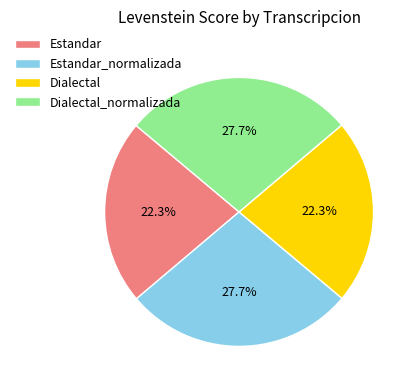

What is the ratio of the value at Dialectal_normalizada to the value at Estandar_normalizada?

1.0